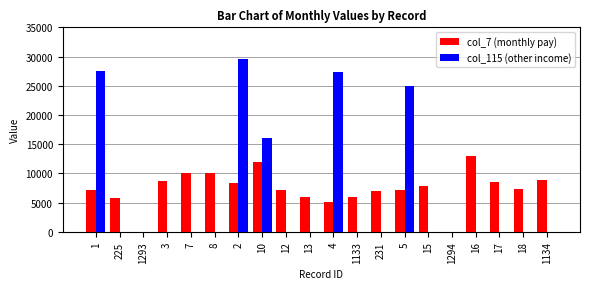

Between 16 and 18, which series saw the biggest shift?

col_7 (monthly pay)